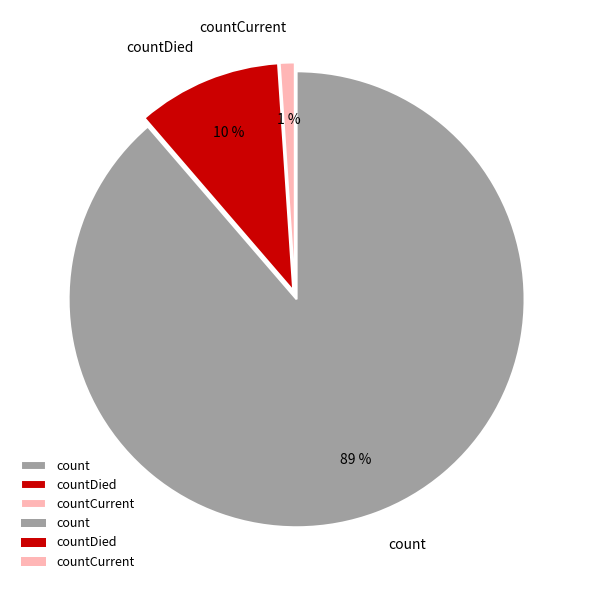

Count the number of slices in the pie.

3